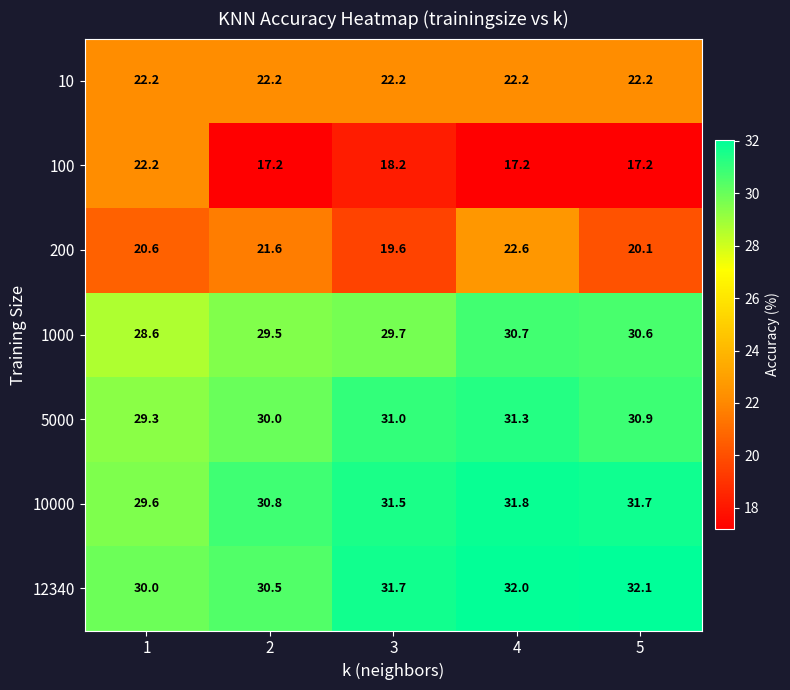

What is the average value of the 5000 series?

30.5